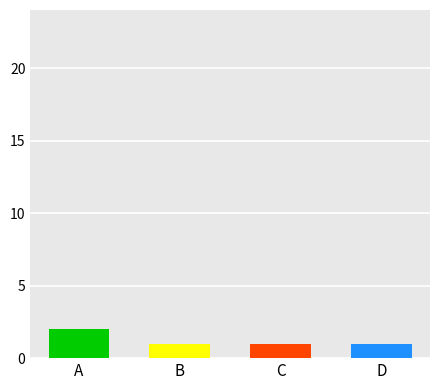

Is it true that the value at B is 1?

True